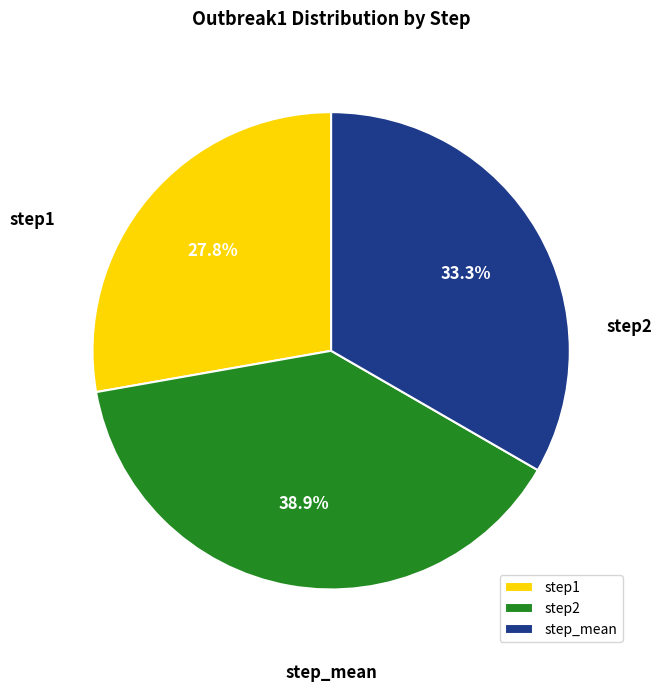

Is there a majority slice in this chart?

No